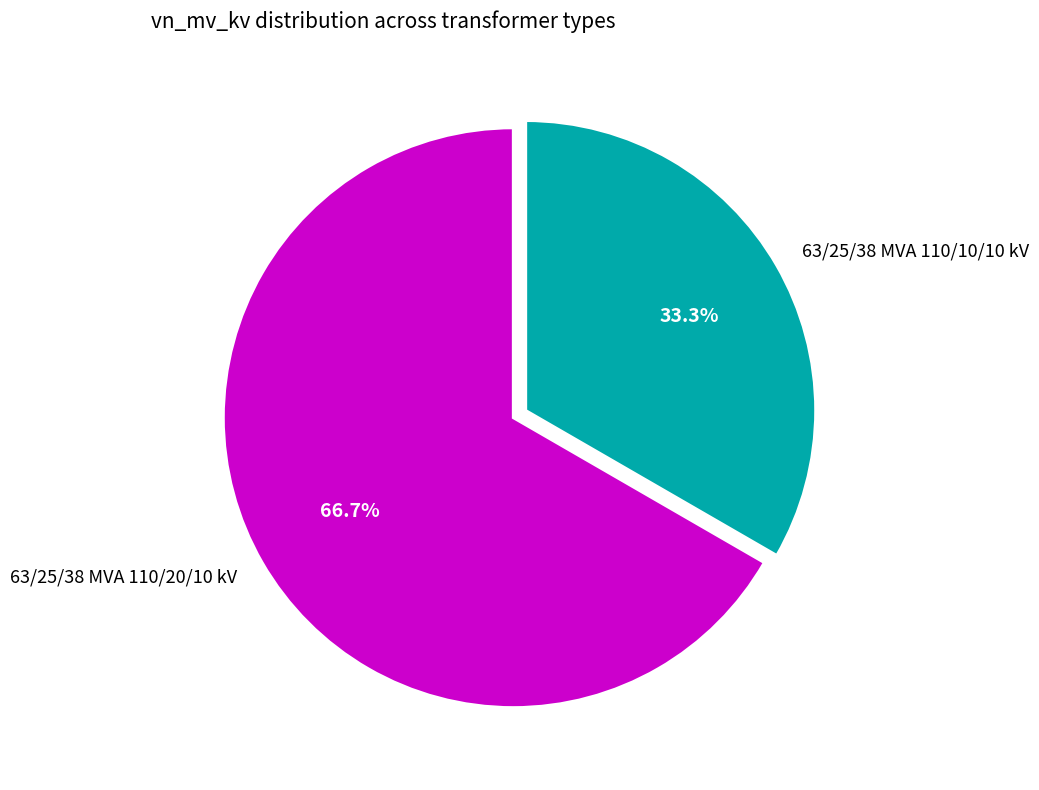

To the nearest percent, what is the average slice percentage?

50%